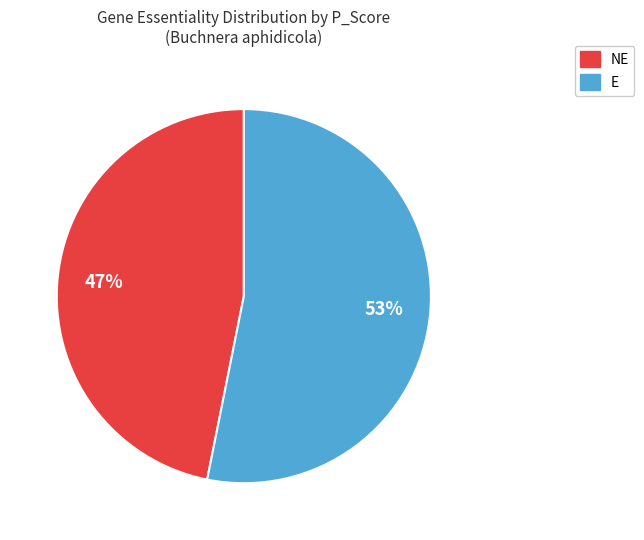

To the nearest percent, what is the average slice percentage?

50%